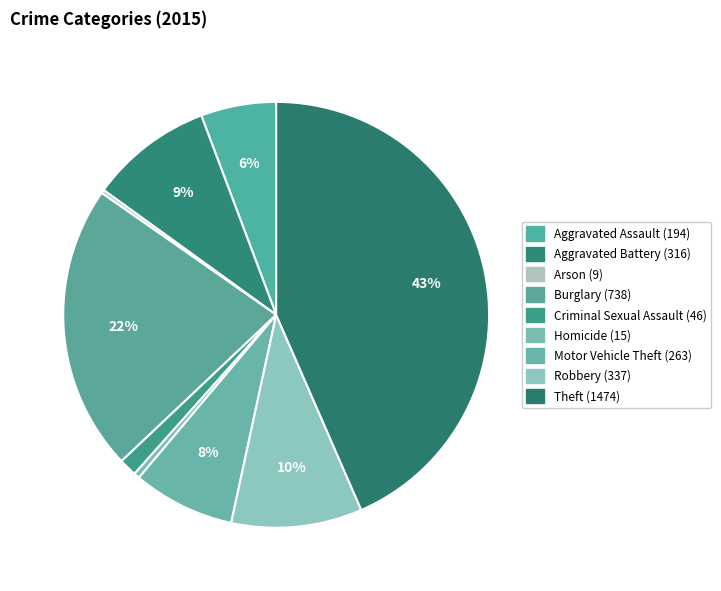

Rank the categories by value from lowest to highest.

Arson, Homicide, Criminal Sexual Assault, Aggravated Assault, Motor Vehicle Theft, Aggravated Battery, Robbery, Burglary, Theft